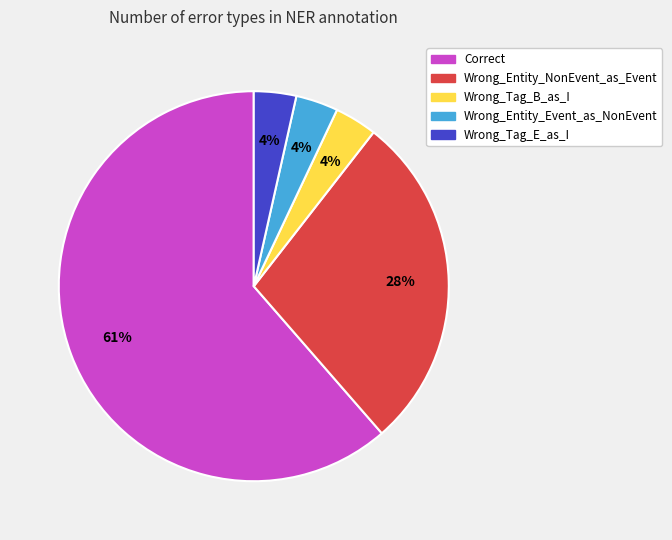

Approximately how many times larger is the value at Wrong_Tag_B_as_I compared to Wrong_Entity_Event_as_NonEvent?

1.0